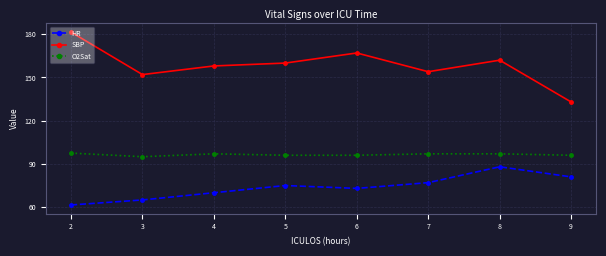

How many interior local peaks does the O2Sat series have?

1